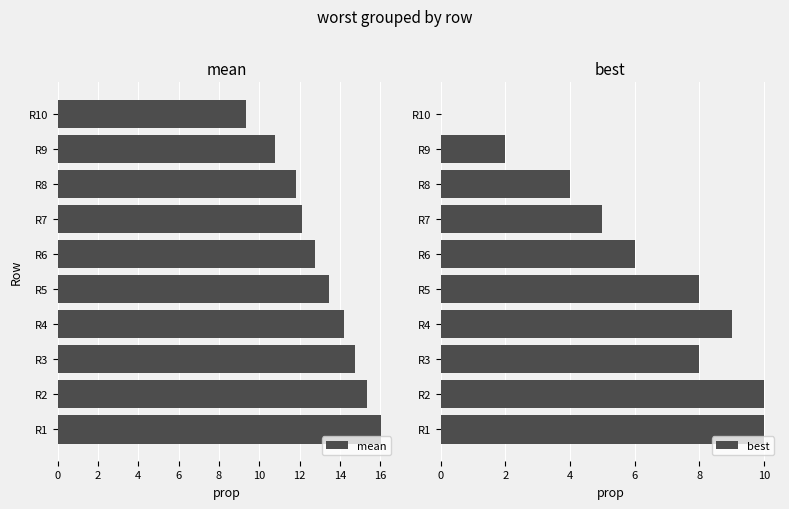

What is the highest value of the best series?

10